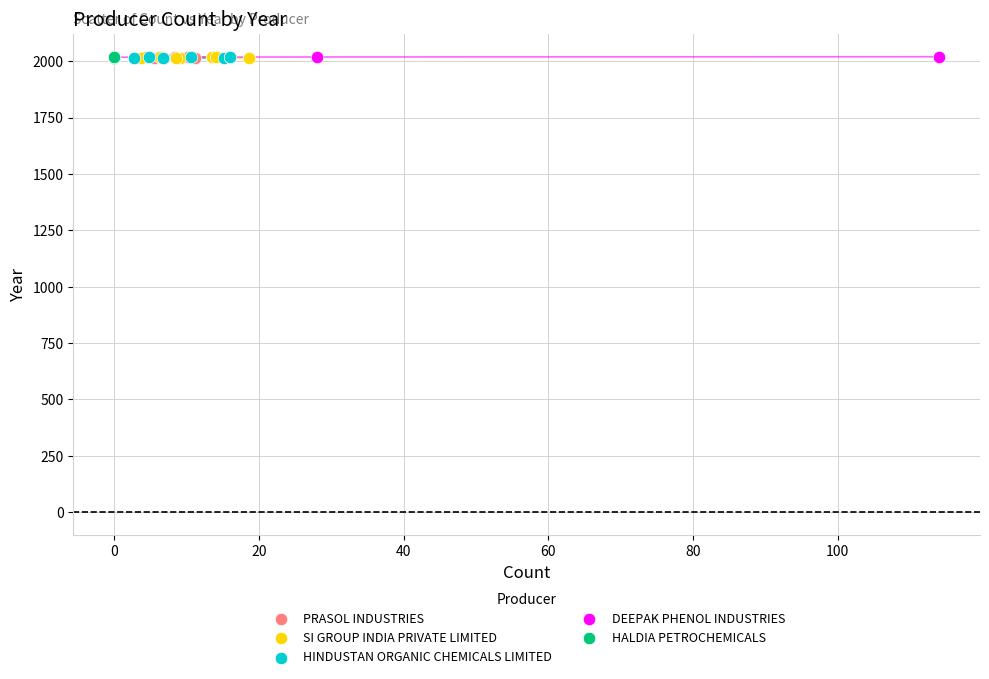

What are all the series names shown in the legend?

PRASOL INDUSTRIES, SI GROUP INDIA PRIVATE LIMITED, HINDUSTAN ORGANIC CHEMICALS LIMITED, DEEPAK PHENOL INDUSTRIES, HALDIA PETROCHEMICALS